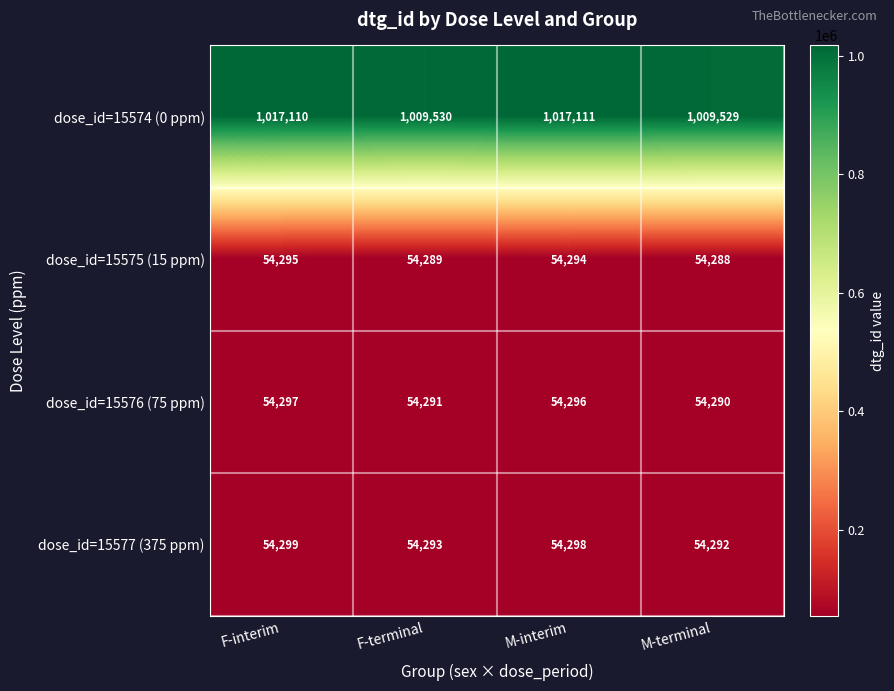

At which label is dose_id=15577 (375 ppm) closest to 54295?

F-terminal